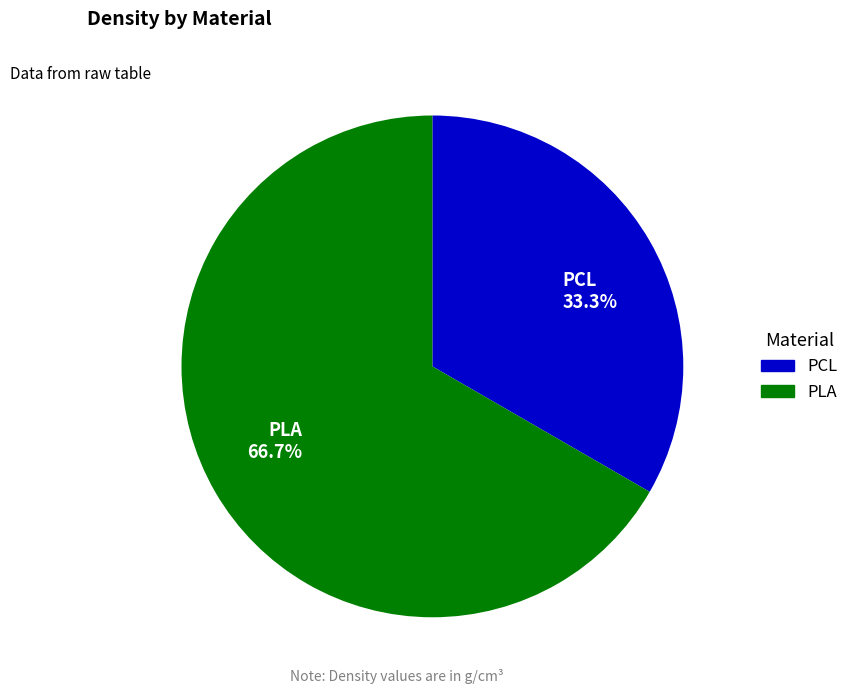

Which category accounts for the majority?

PLA